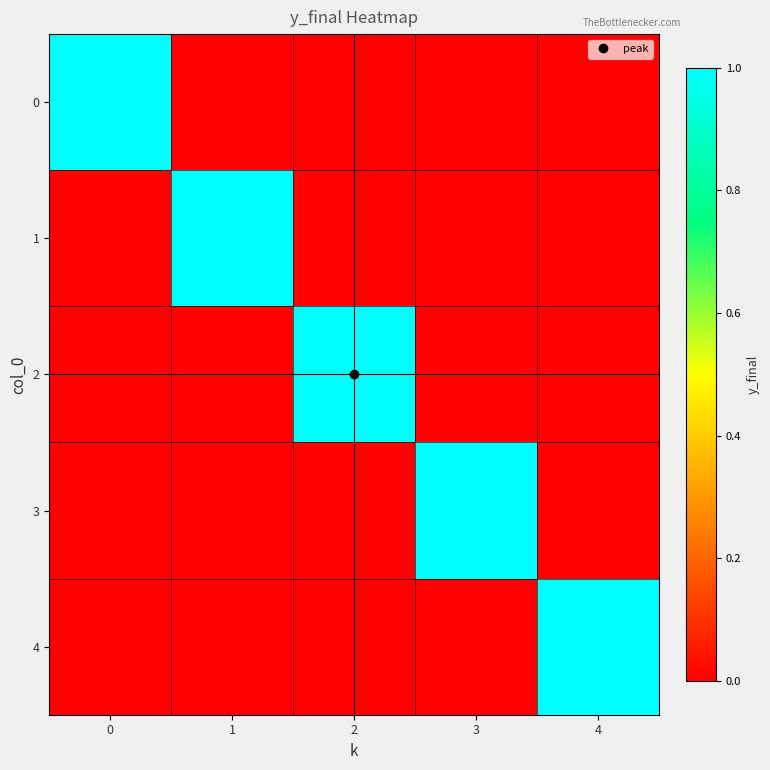

At which category does the chart reach its minimum across all series?

1